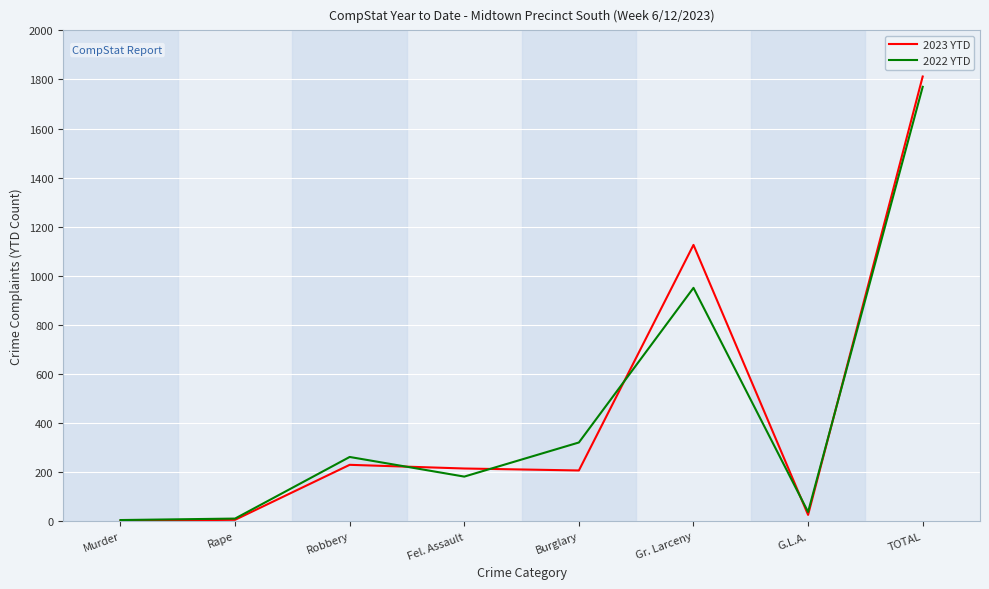

Where does the 2023 YTD series first go above 215?

Robbery